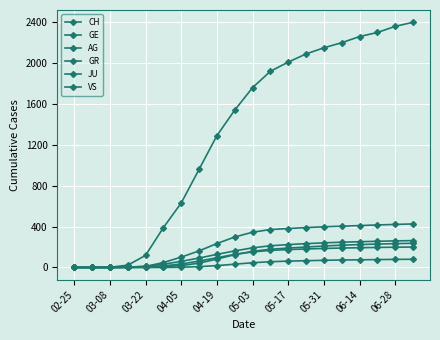

Does the chart have visible grid lines?

Yes